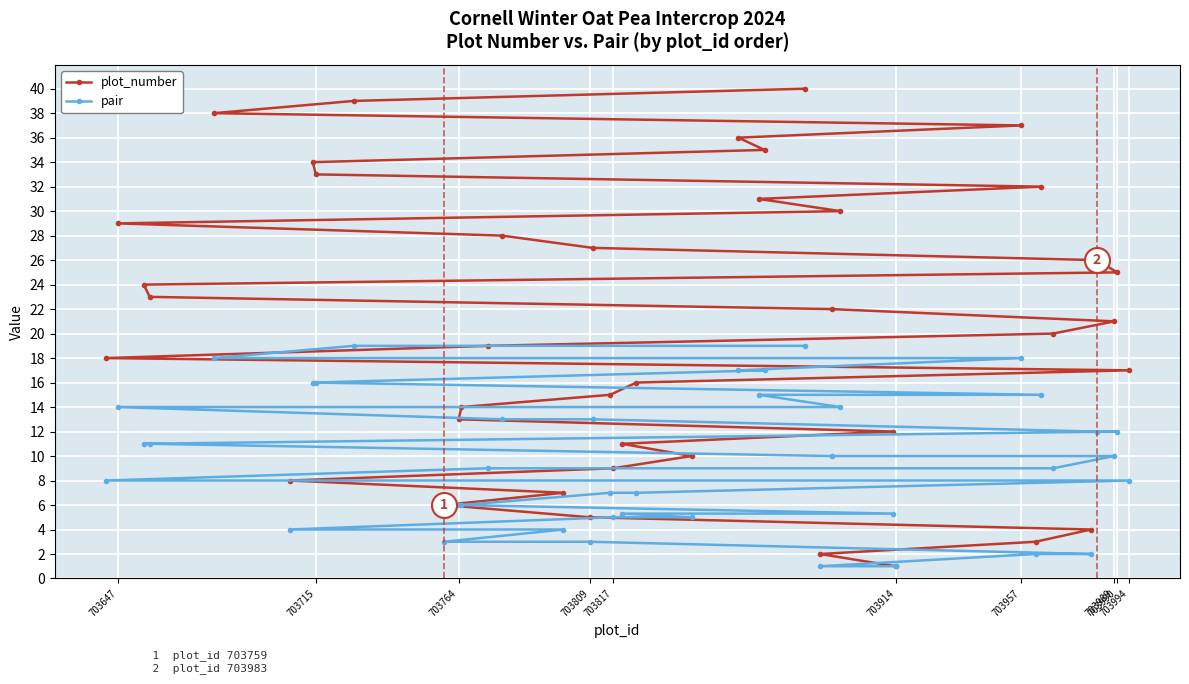

Which series has the widest spread of values?

plot_number